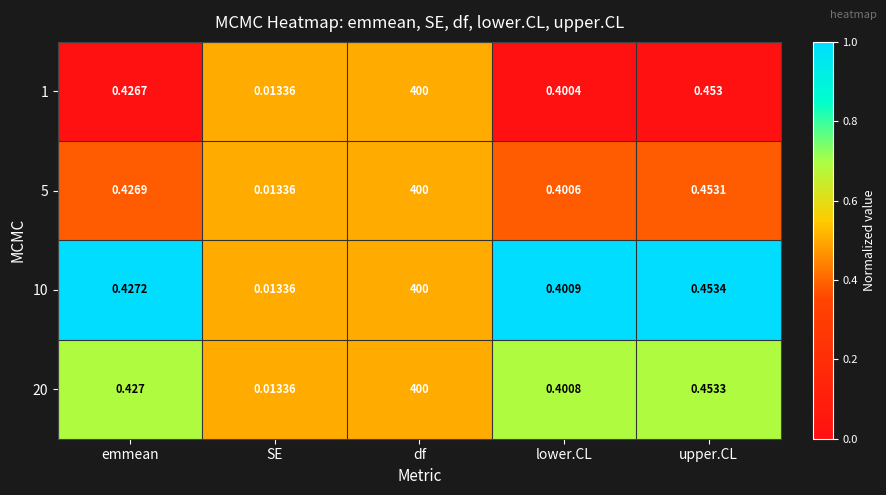

Is the value of 20 at lower.CL greater than the value of 5 at emmean?

No